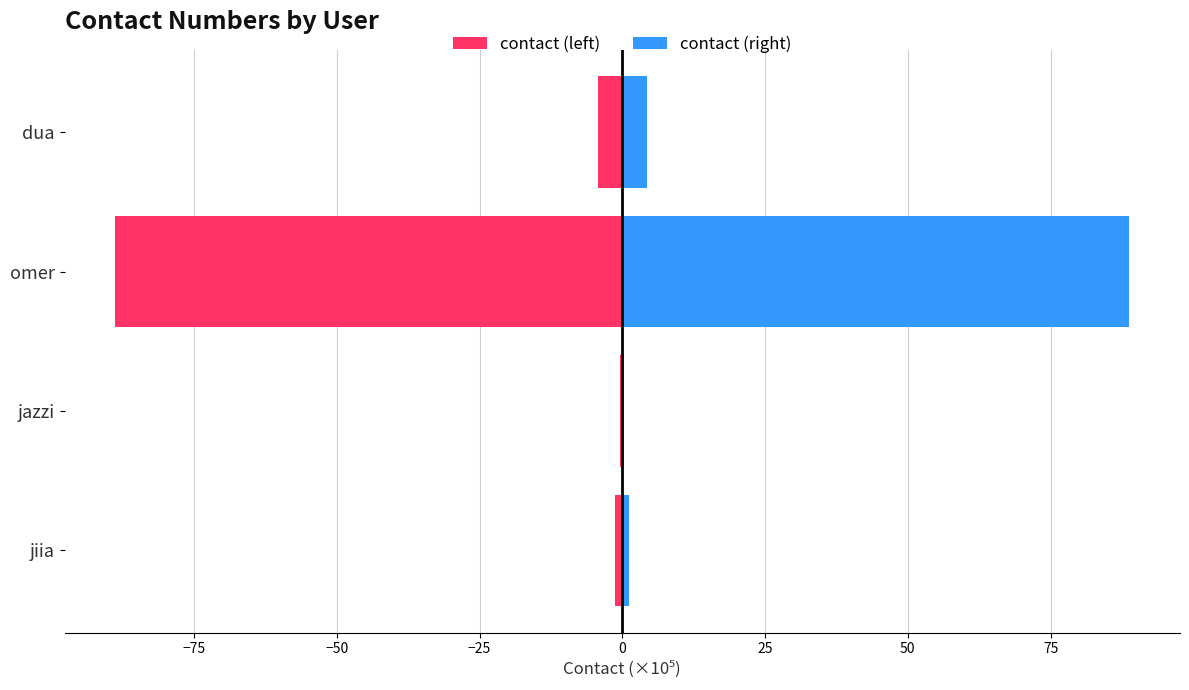

Rank the series by their average value, from highest to lowest.

contact (right), contact (left)